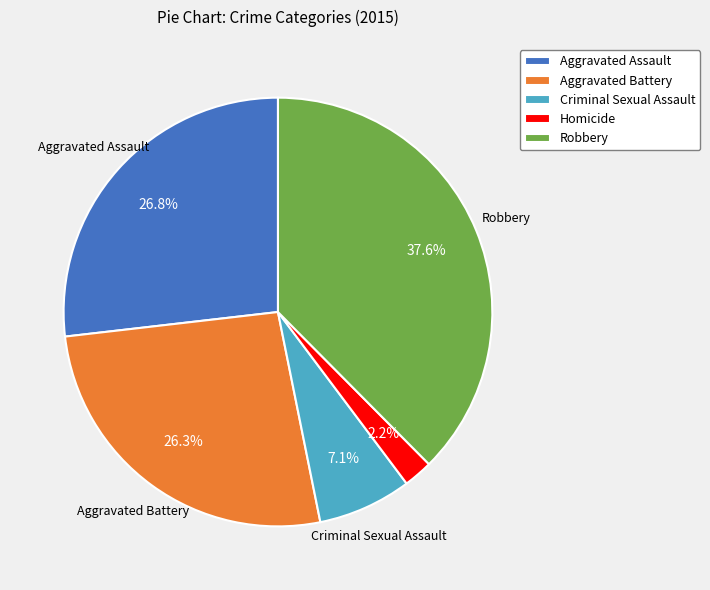

Combined, what portion of the pie is Aggravated Battery and Homicide?

28.5%